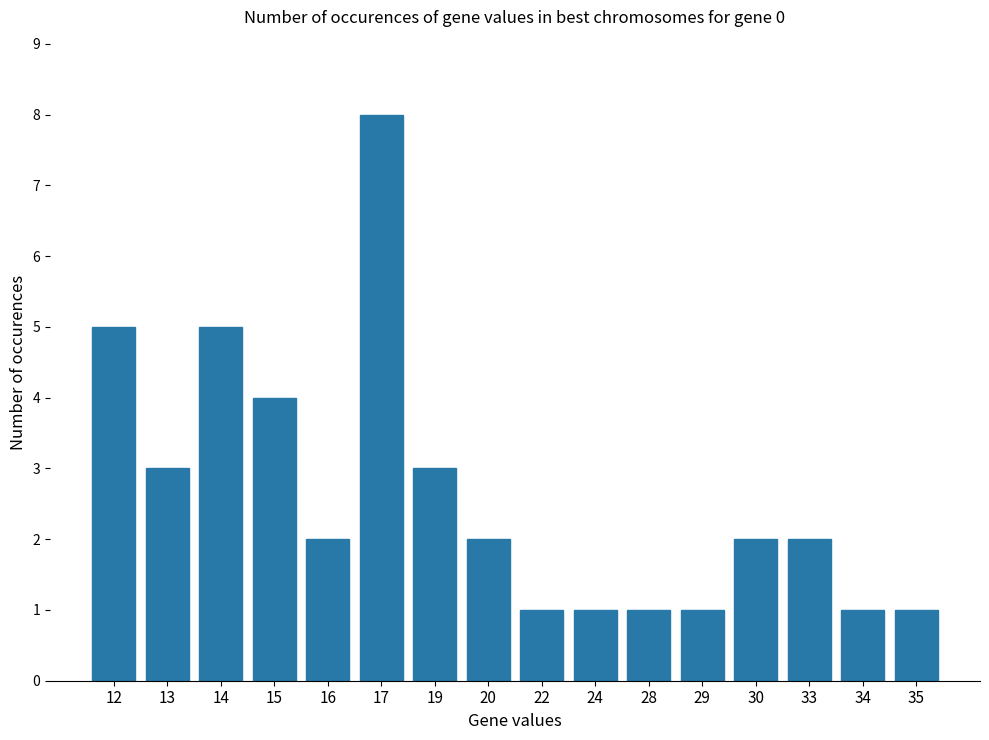

The value at 35 is 2. True or false?

False